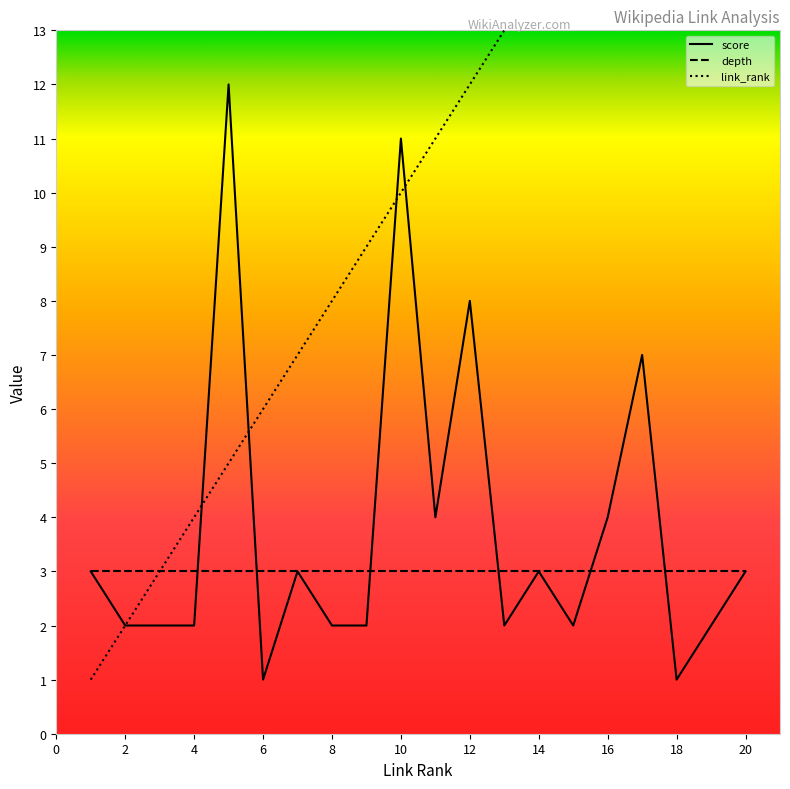

What is the difference between the maximum and second lowest values in the score series?

11